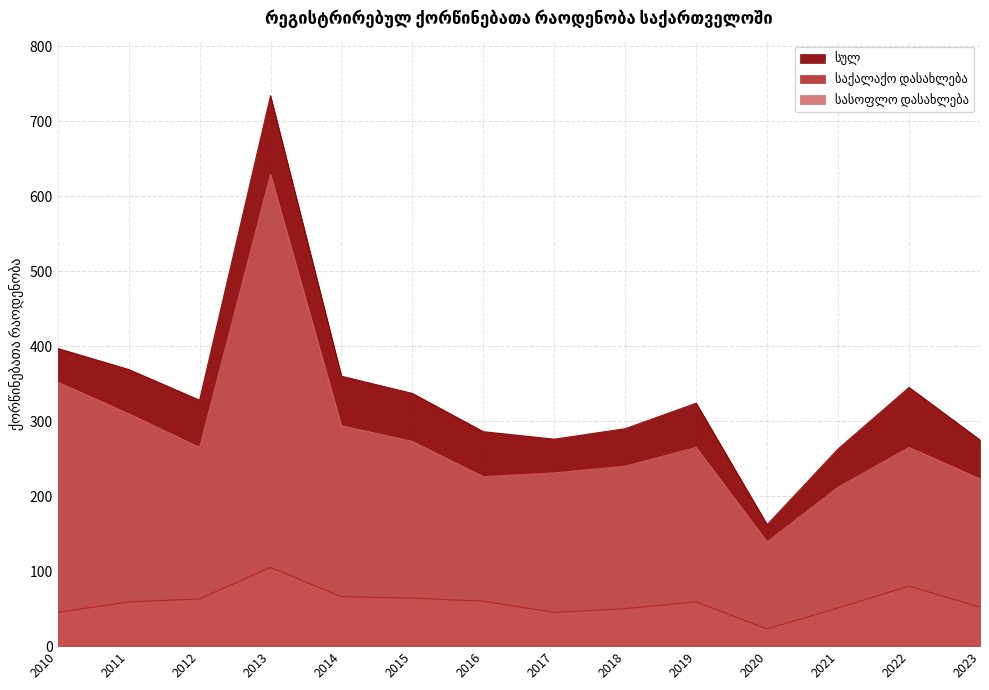

True or false: საქალაქო დასახლება has a value of 15 at 2020.

False